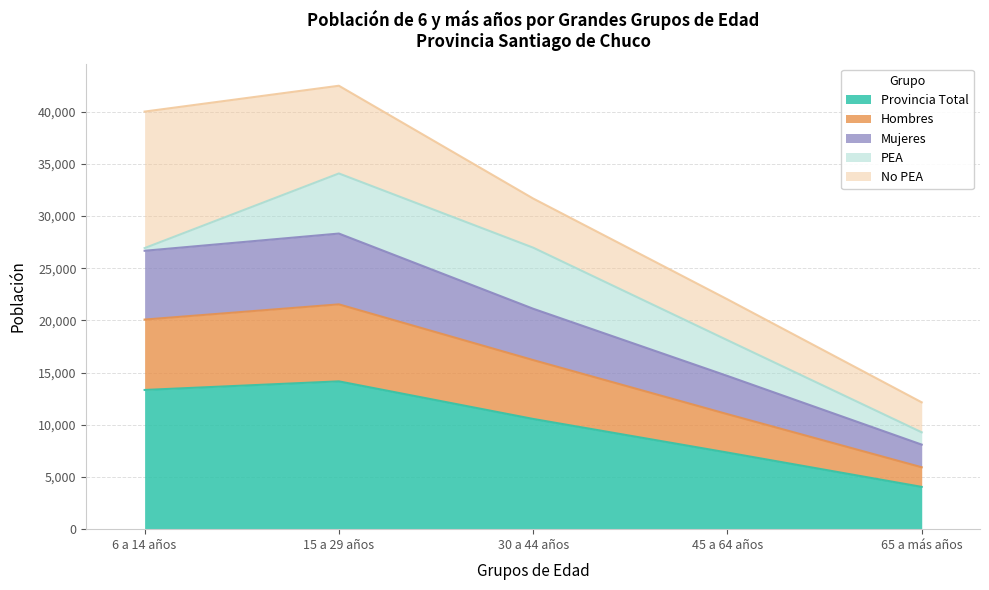

True or false: Mujeres has more than 2 interior local peaks.

False